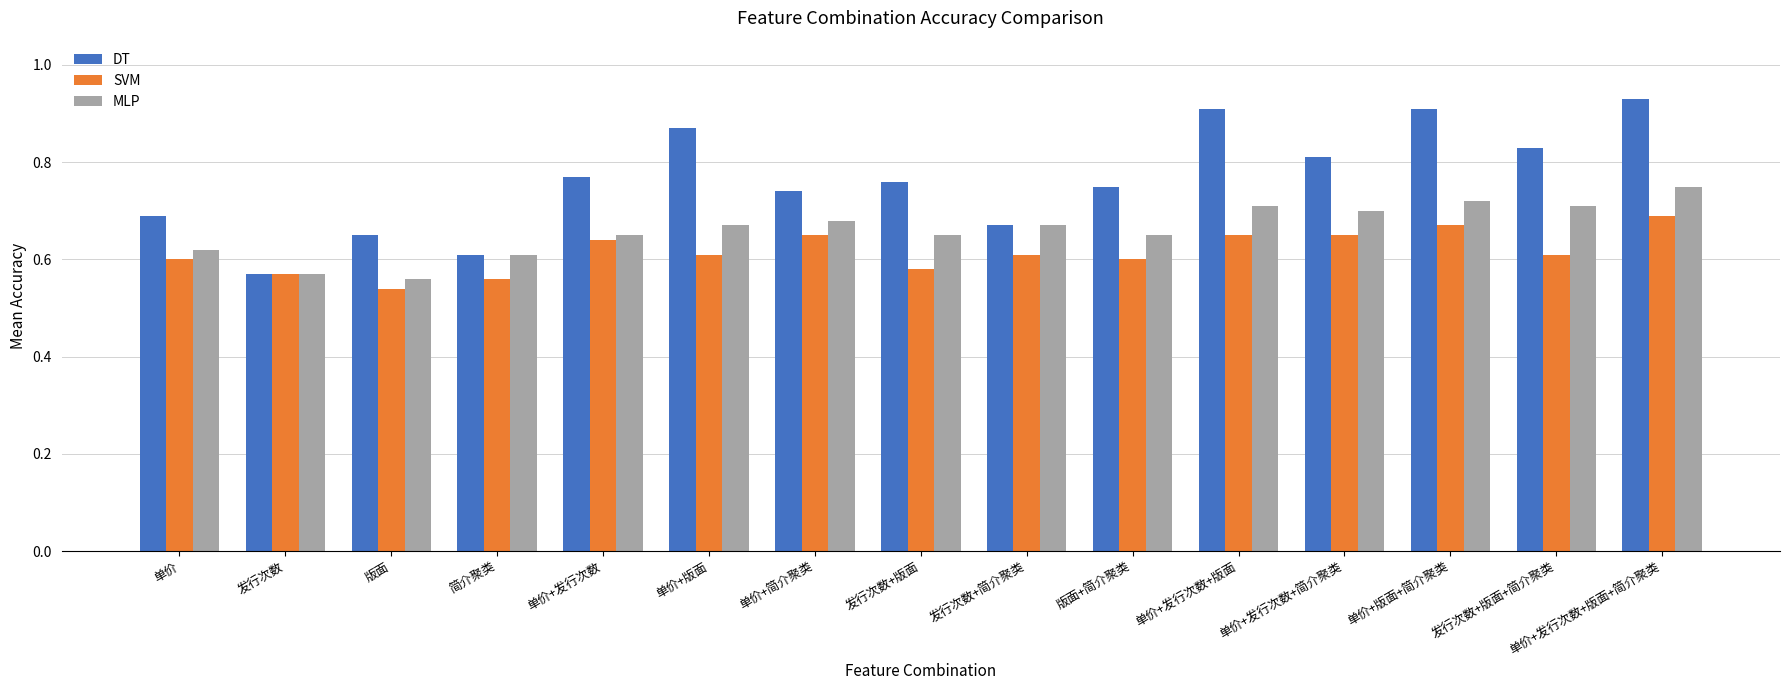

At which category is the sum across all series the highest?

单价+发行次数+版面+简介聚类